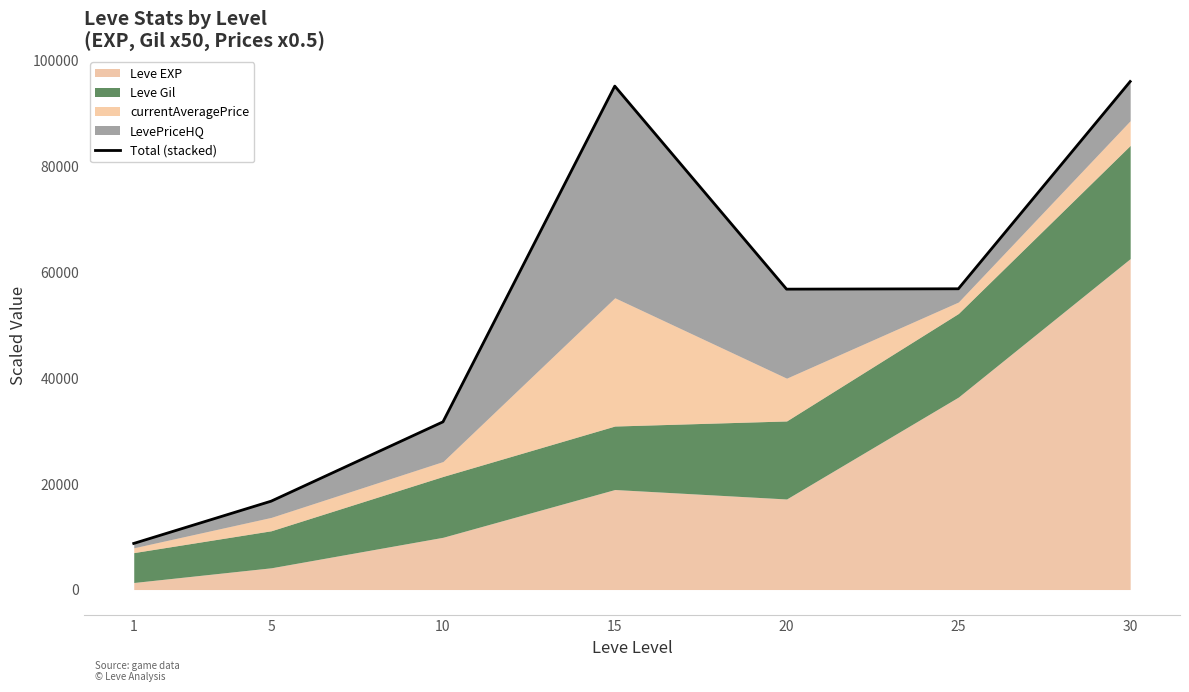

Which has a higher value, 5 or 20?

20